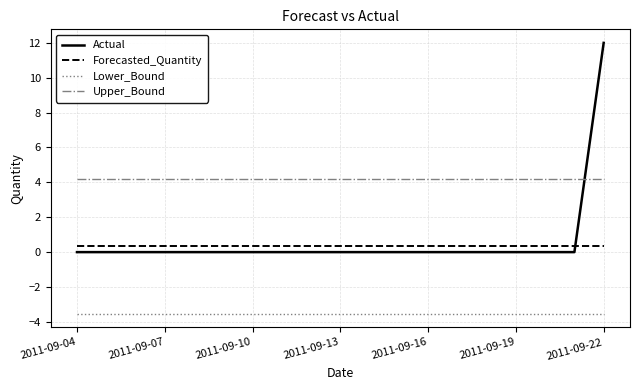

Which series has the largest total across all categories?

Upper_Bound